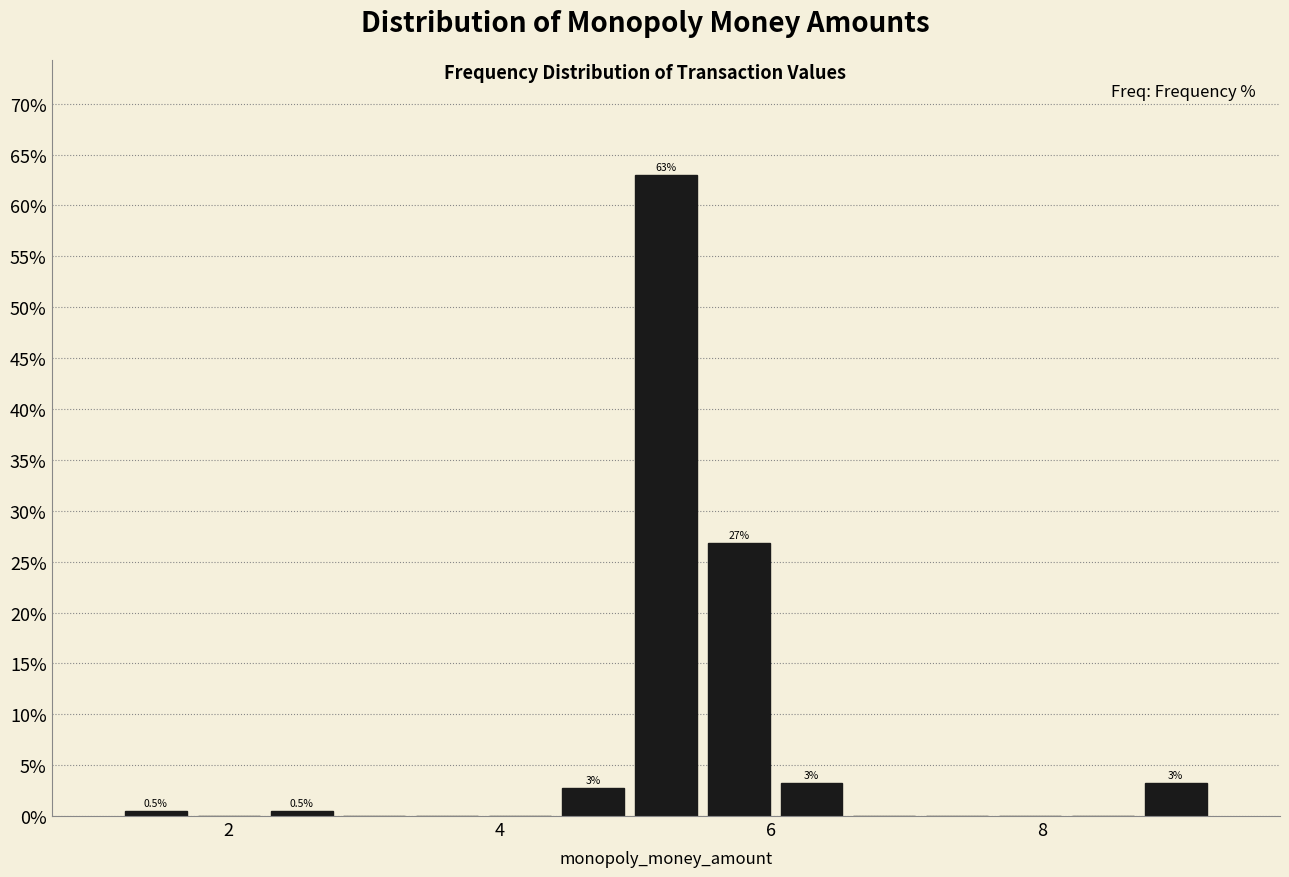

Read against the x-axis, roughly where is the centre of the tallest bar?

5.2